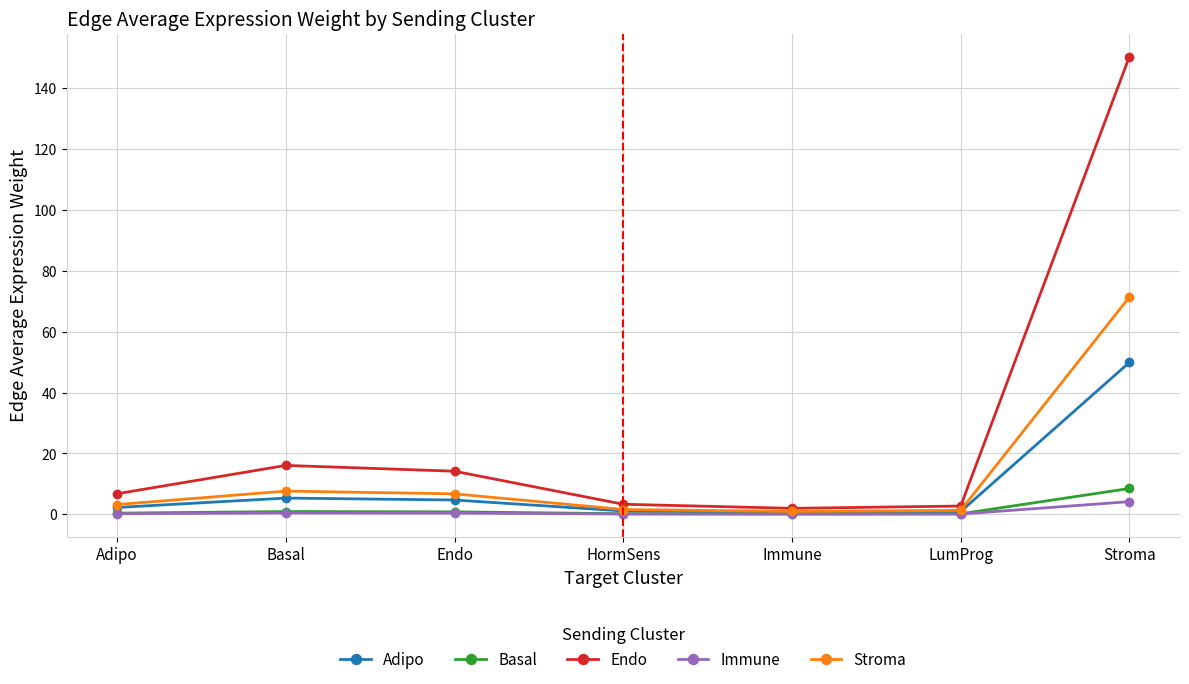

Does the chart display data point markers on the line(s)?

Yes